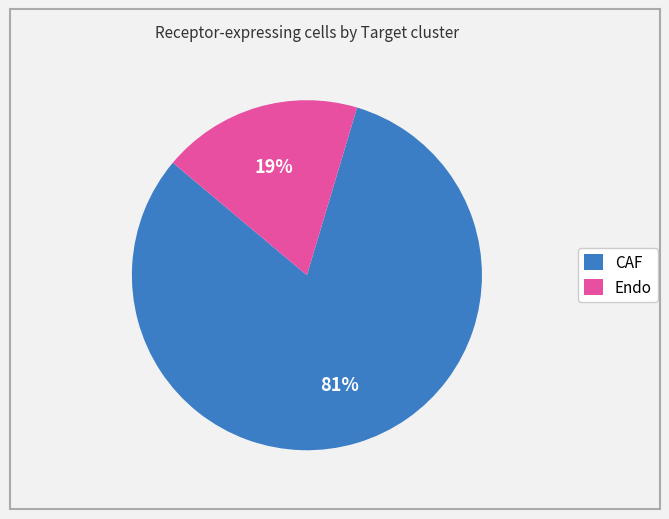

True or false: CAF accounts for 81% of the total.

True